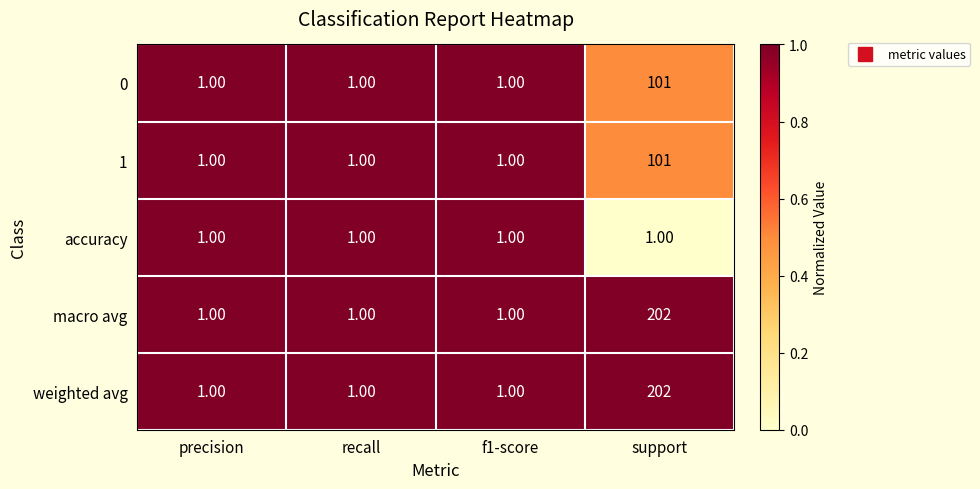

What is the difference between the maximum and minimum values in the macro avg series?

201